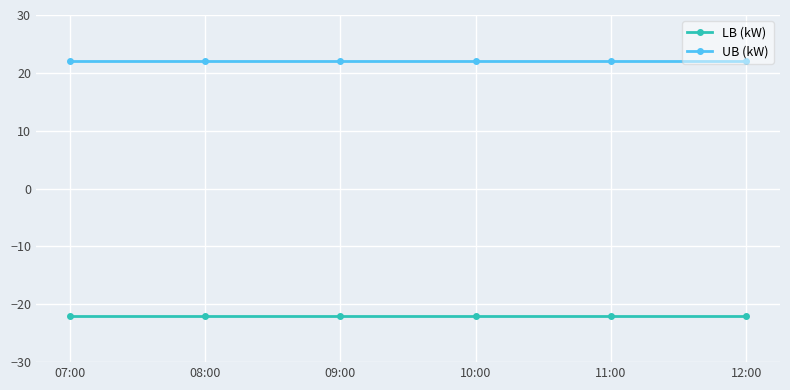

What is the lowest value of the LB (kW) series?

-22